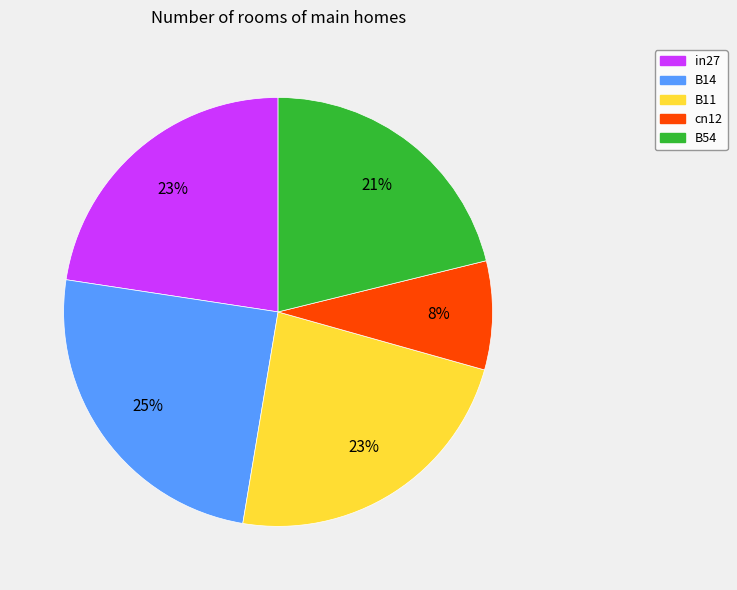

Which has a higher value, B11 or cn12?

B11